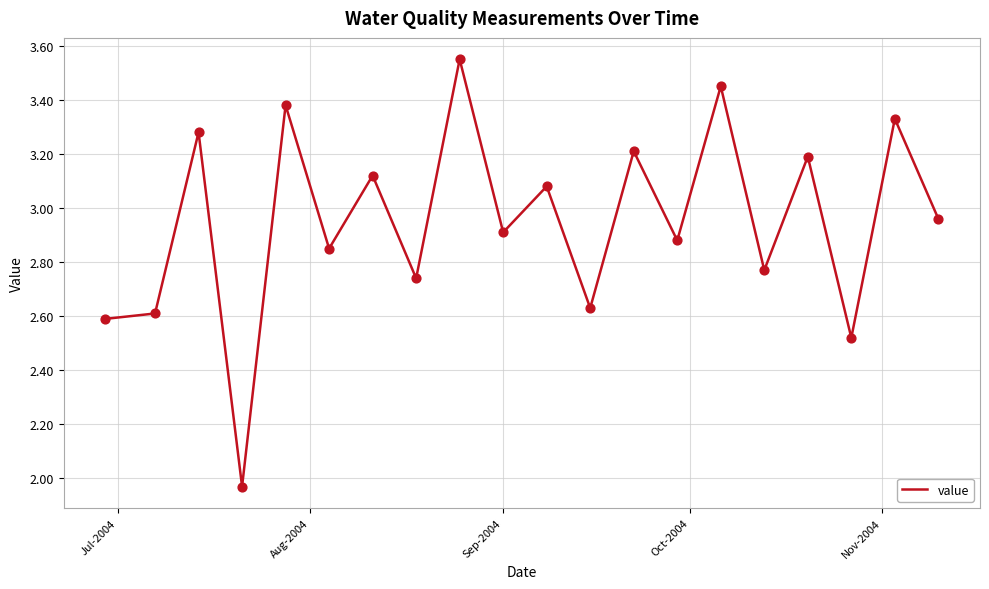

What is the difference between the maximum and minimum values?

1.6